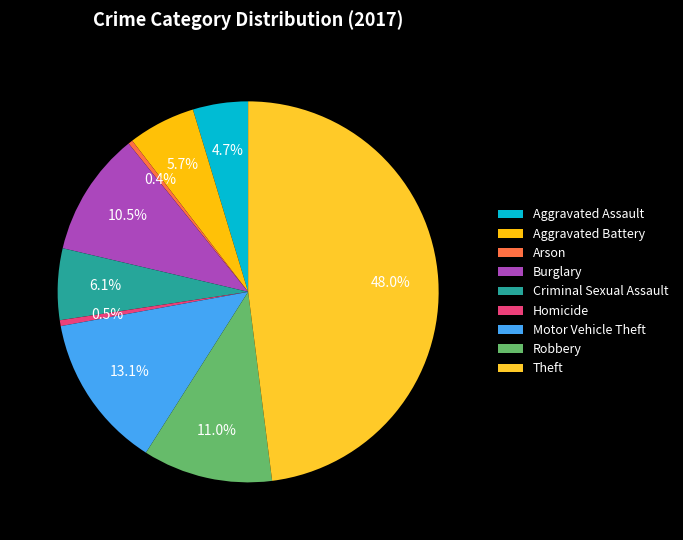

To the nearest percent, what is the difference between the Theft and Aggravated Battery slice percentages?

42%